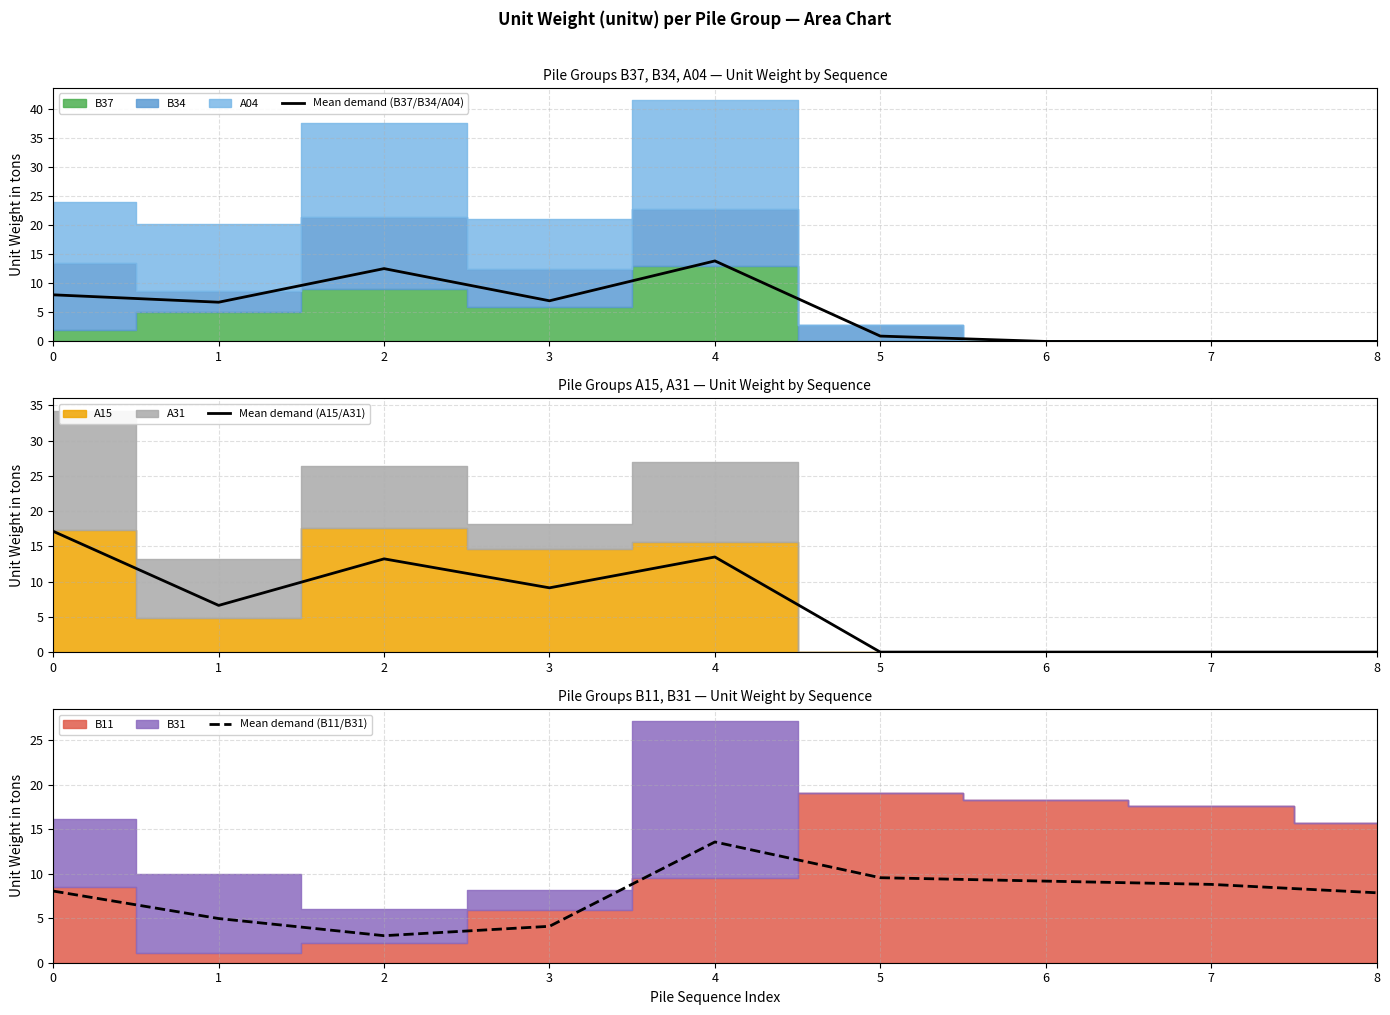

What is the value of the Mean demand (B11/B31) point at the 1st from the left?

8.0